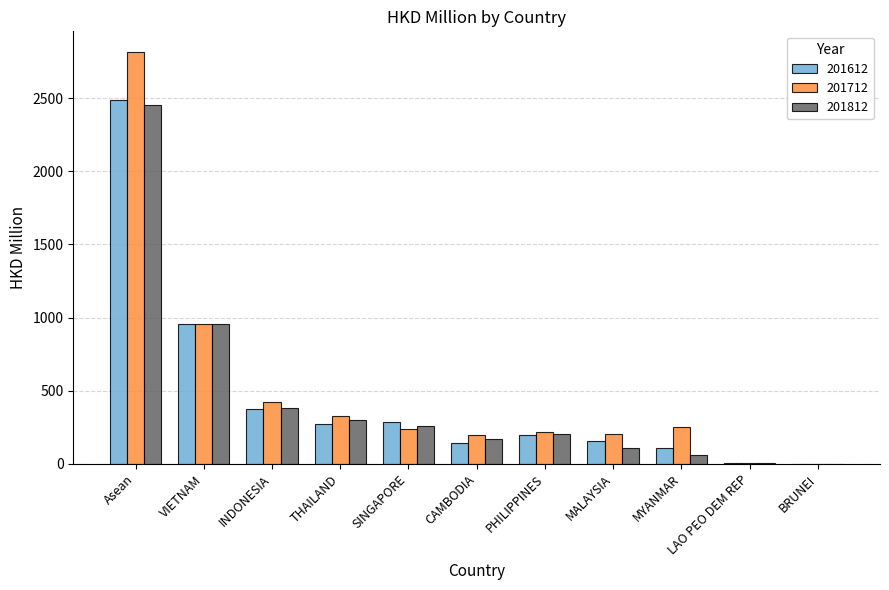

What is the sum of all 201612 values?

4975.4